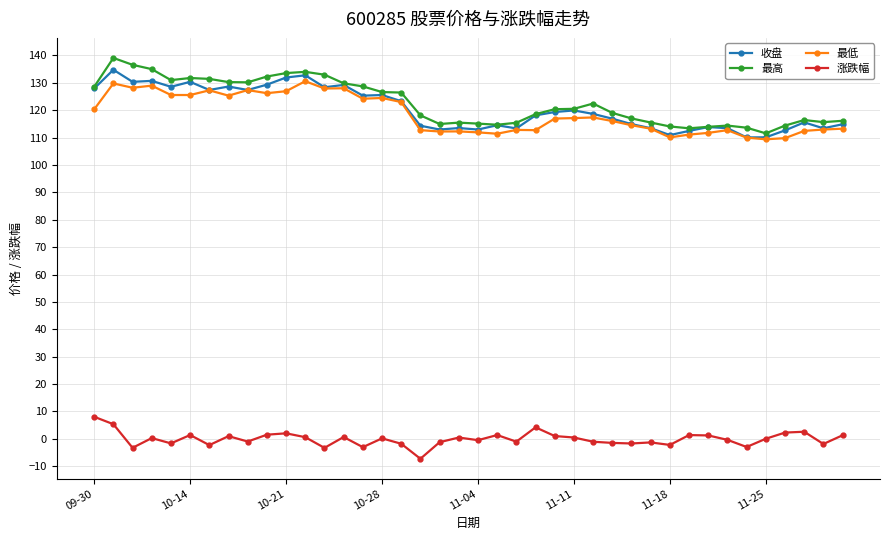

What is the value of the 最低 point at the 24th from the left?

112.7